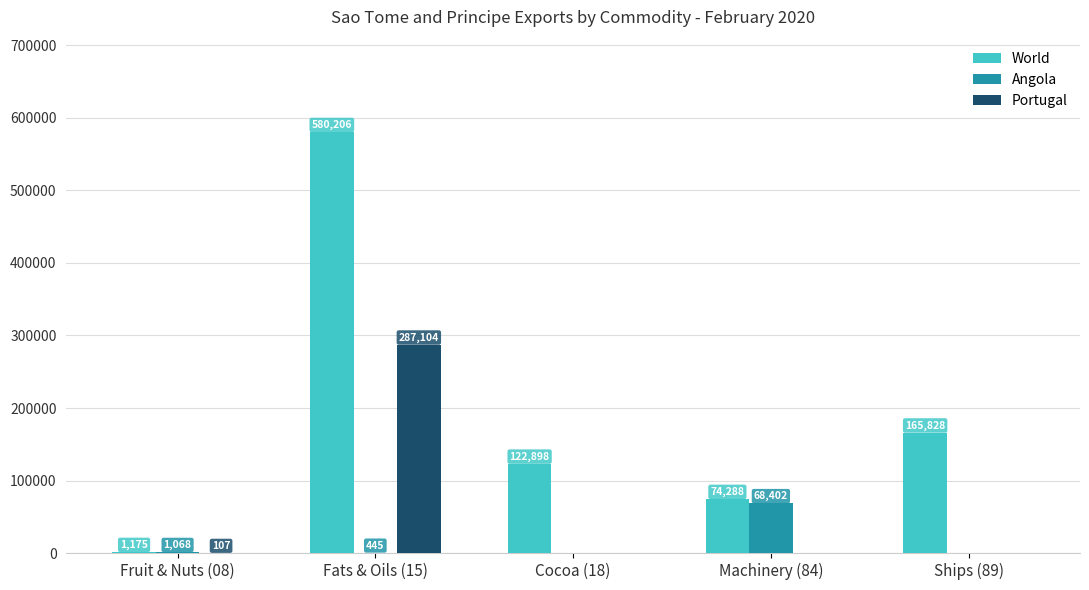

Reading left to right, what are all the values shown in this chart?

World: 1175	580206	122898	74288	165828
Angola: 1068	445	0	68402	0
Portugal: 107	287104	0	0	0